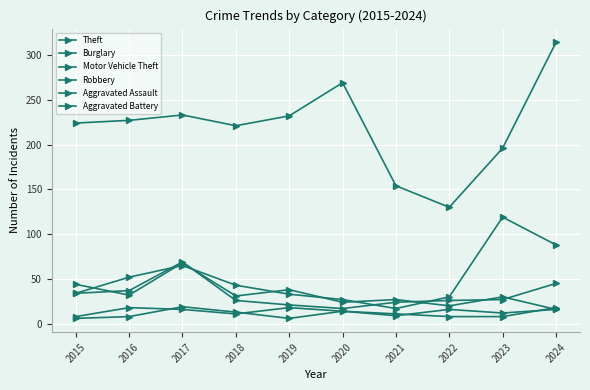

How many data points in Theft are less than 227?

5